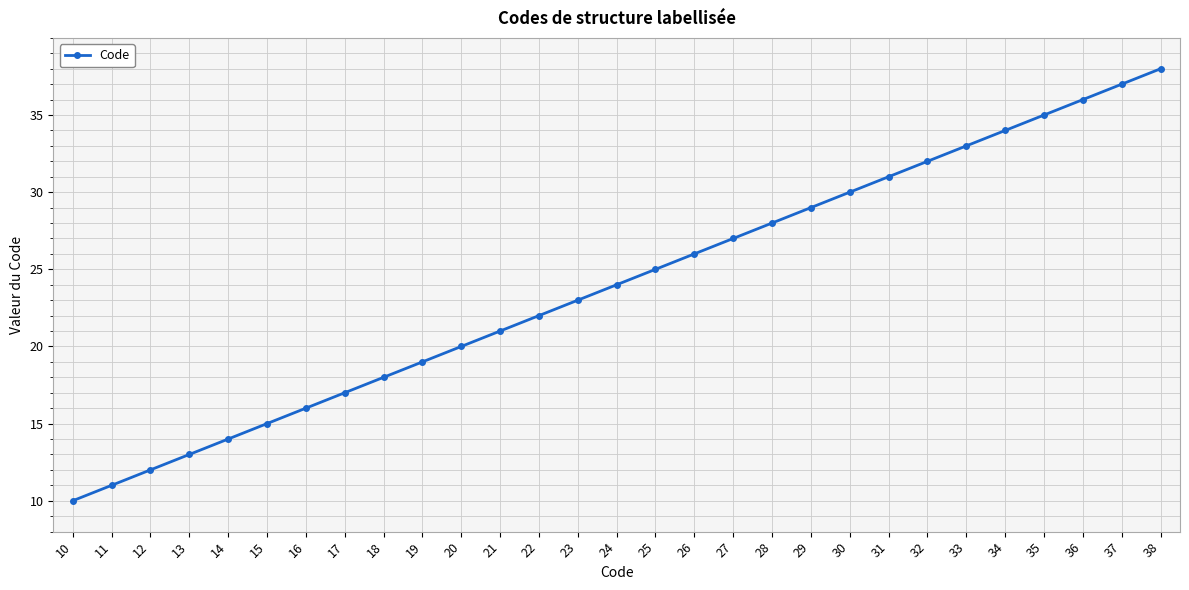

List the labels in order of value, smallest first.

10, 11, 12, 13, 14, 15, 16, 17, 18, 19, 20, 21, 22, 23, 24, 25, 26, 27, 28, 29, 30, 31, 32, 33, 34, 35, 36, 37, 38